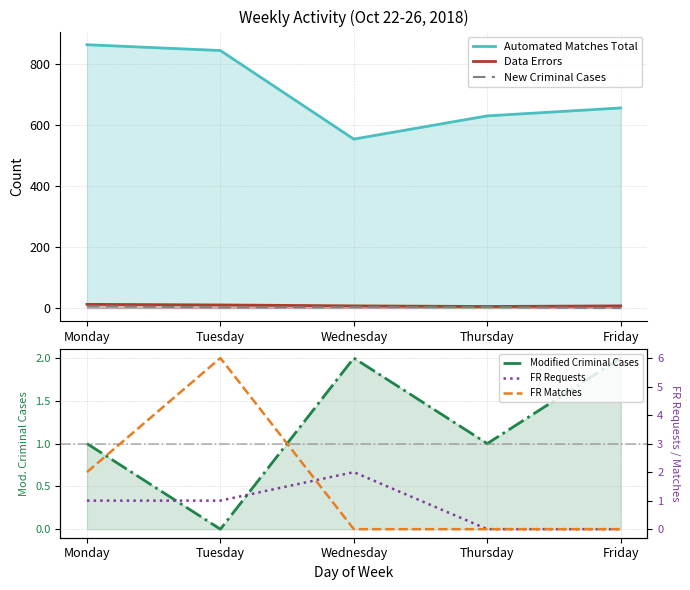

True or false: Automated Matches Total has a value of 475 at Tuesday.

False